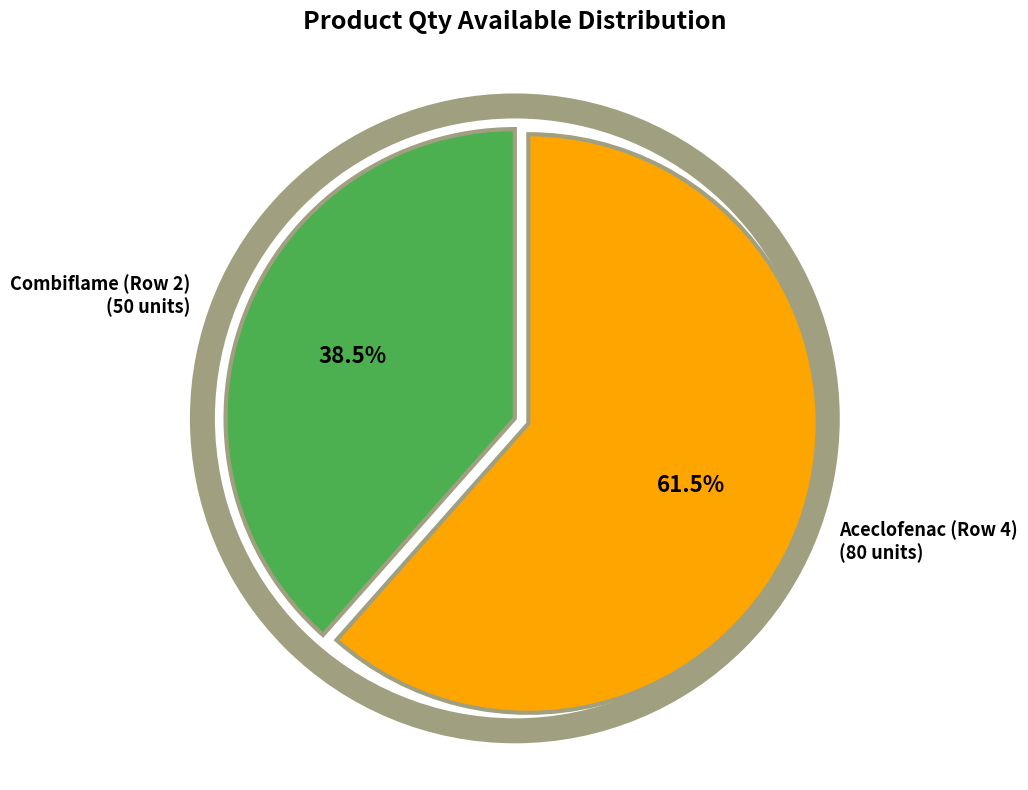

Is there any slice that represents more than half of the pie?

Yes